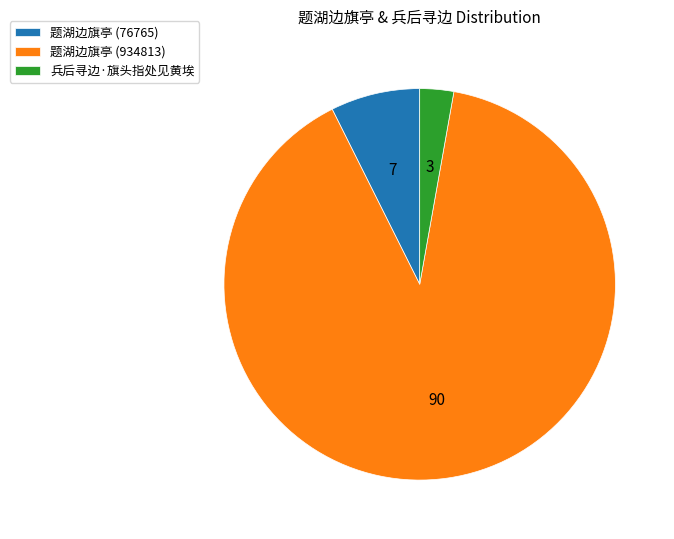

What is the ratio of the value at 兵后寻边·旗头指处见黄埃 to the value at 题湖边旗亭 (76765)?

0.4